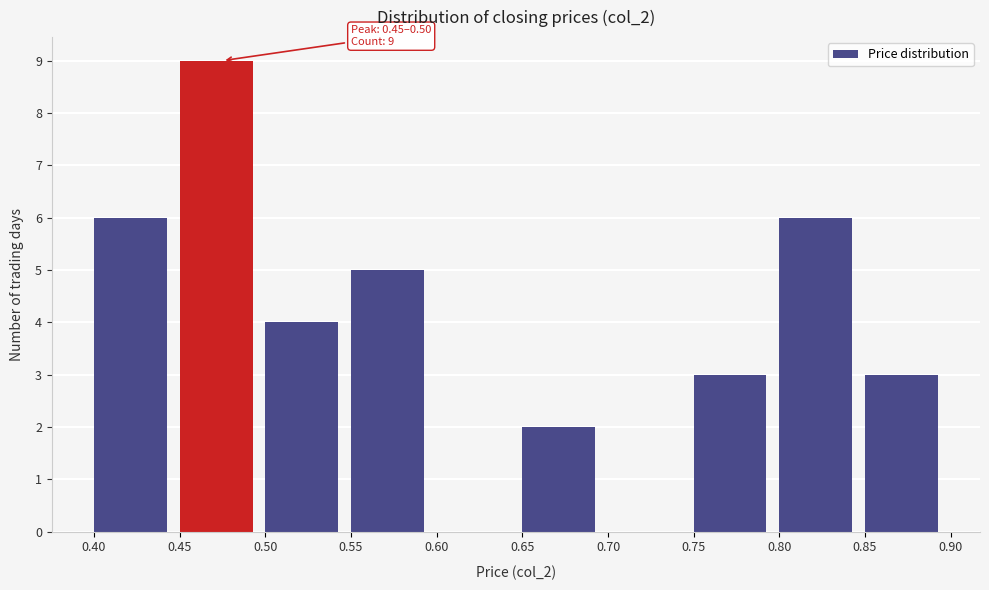

Which range on the x-axis has the tallest bar?

0.45 to 0.50